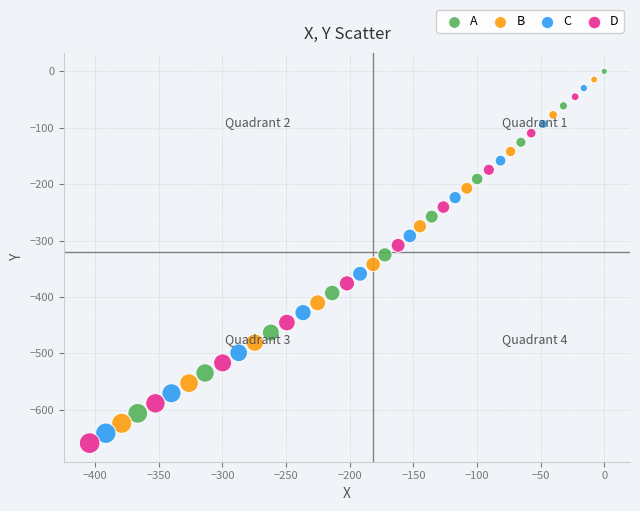

Which series reaches the maximum Y coordinate?

A